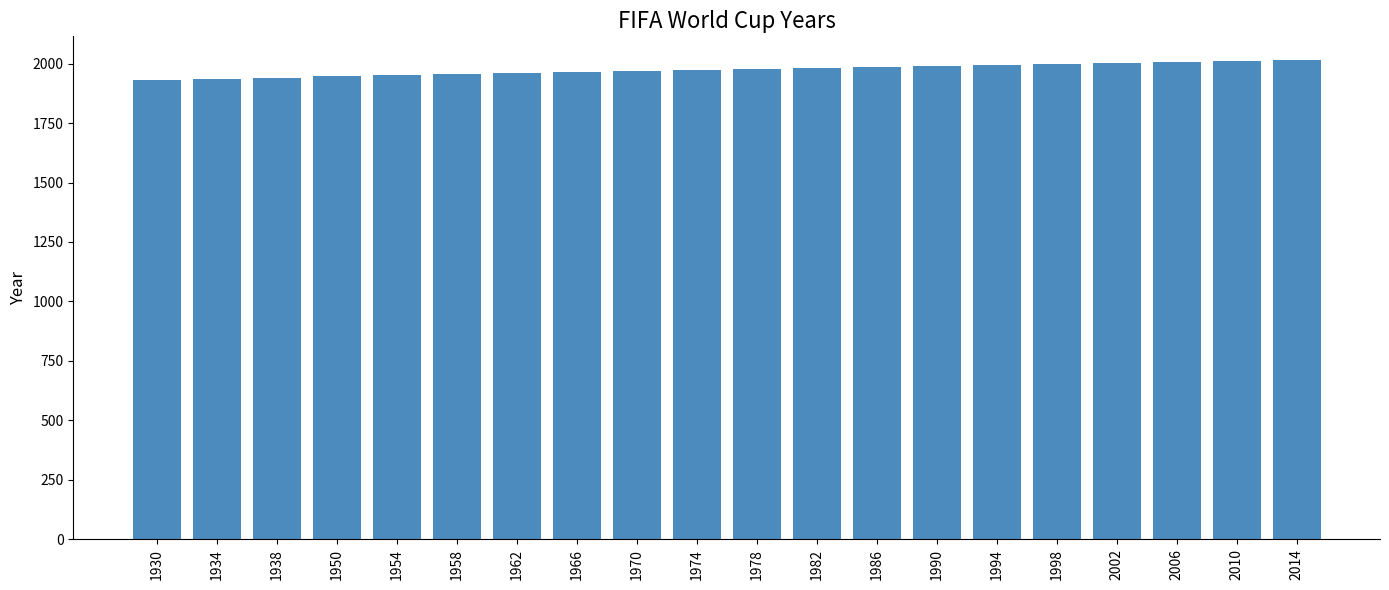

Approximately how many times larger is the value at 1930 compared to 2002?

1.0